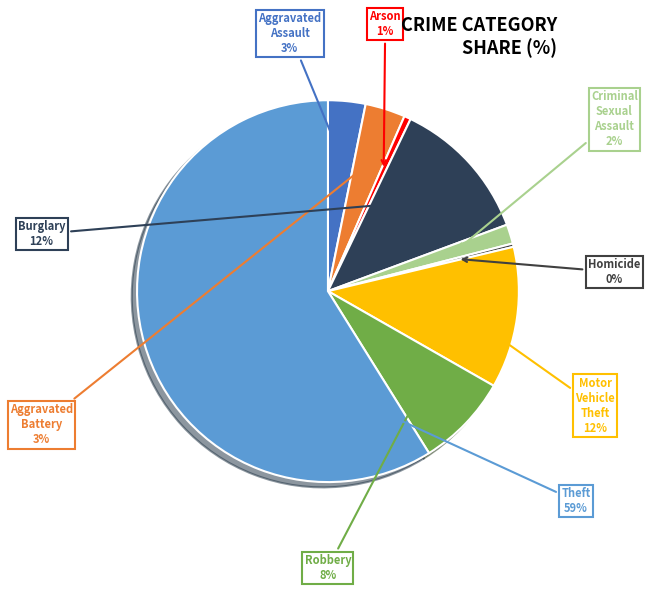

Is the sum of Aggravated Assault and Homicide greater than half?

No